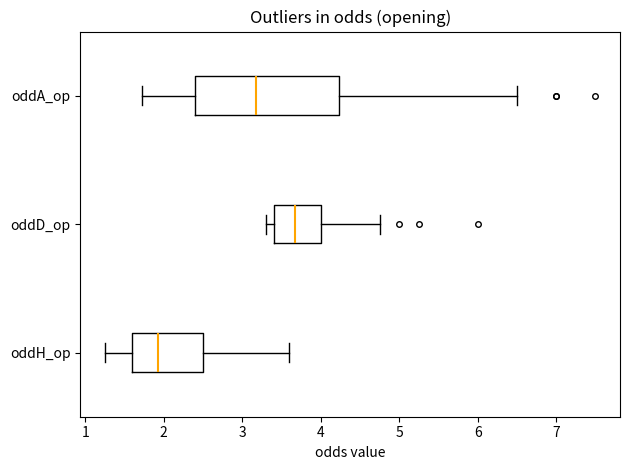

Where is the left edge of the box for oddD_op on the x-axis? The values are not printed on the chart, so give them approximately, as read against the axis.

3.4